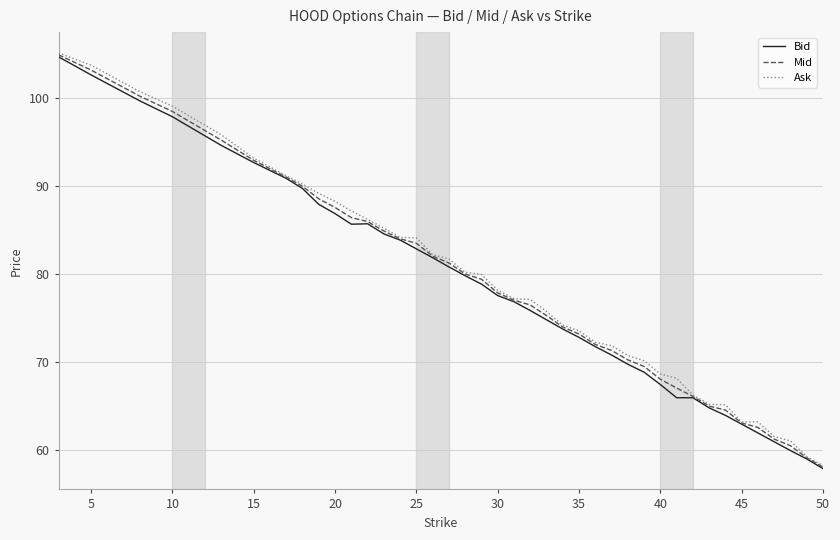

What is the minimum value for Bid?

57.9